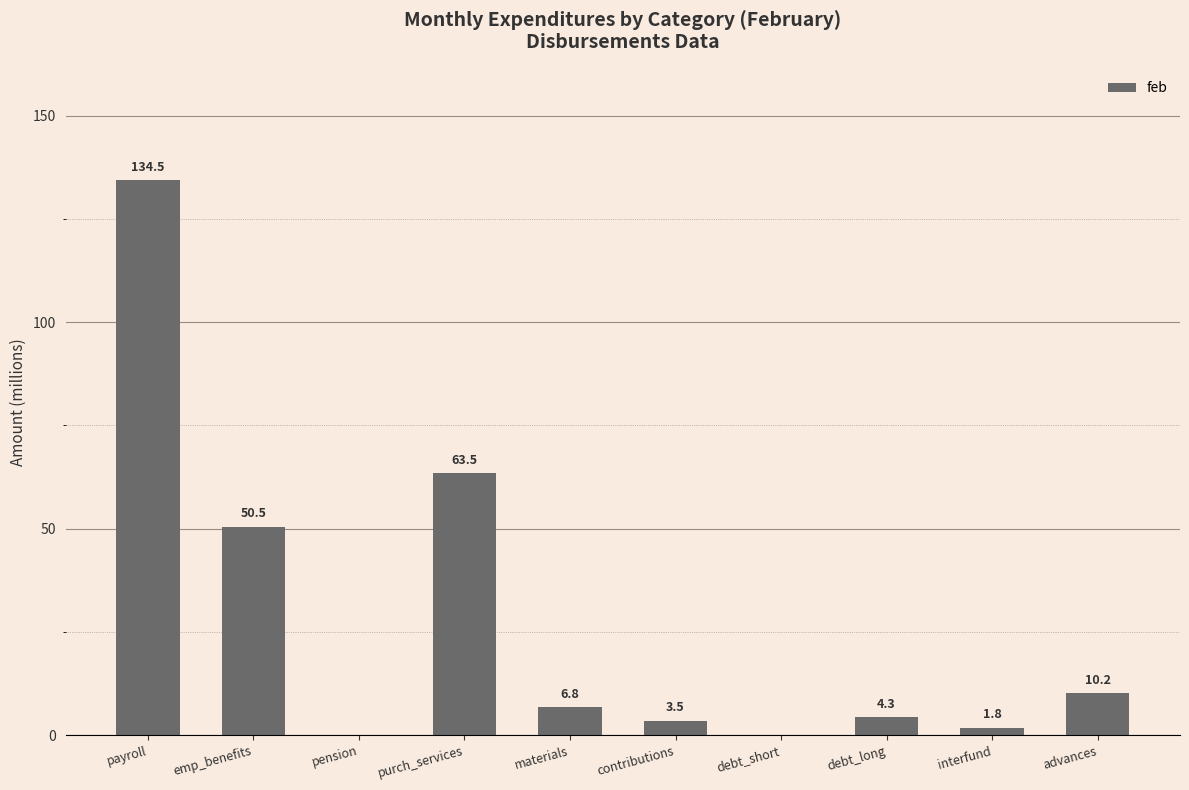

Reading right to left, what are all the values shown in this chart?

advances=10.2	interfund=1.8	debt_long=4.3	debt_short=0.0	contributions=3.5	materials=6.8	purch_services=63.5	pension=0.0	emp_benefits=50.5	payroll=134.5